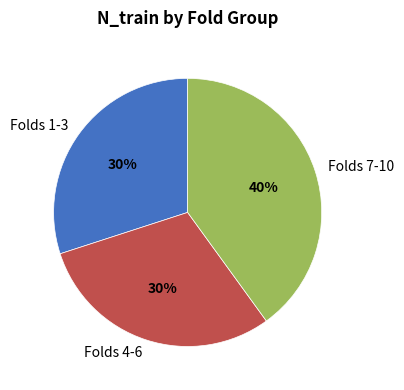

What is the largest slice in the pie chart?

Folds 7-10